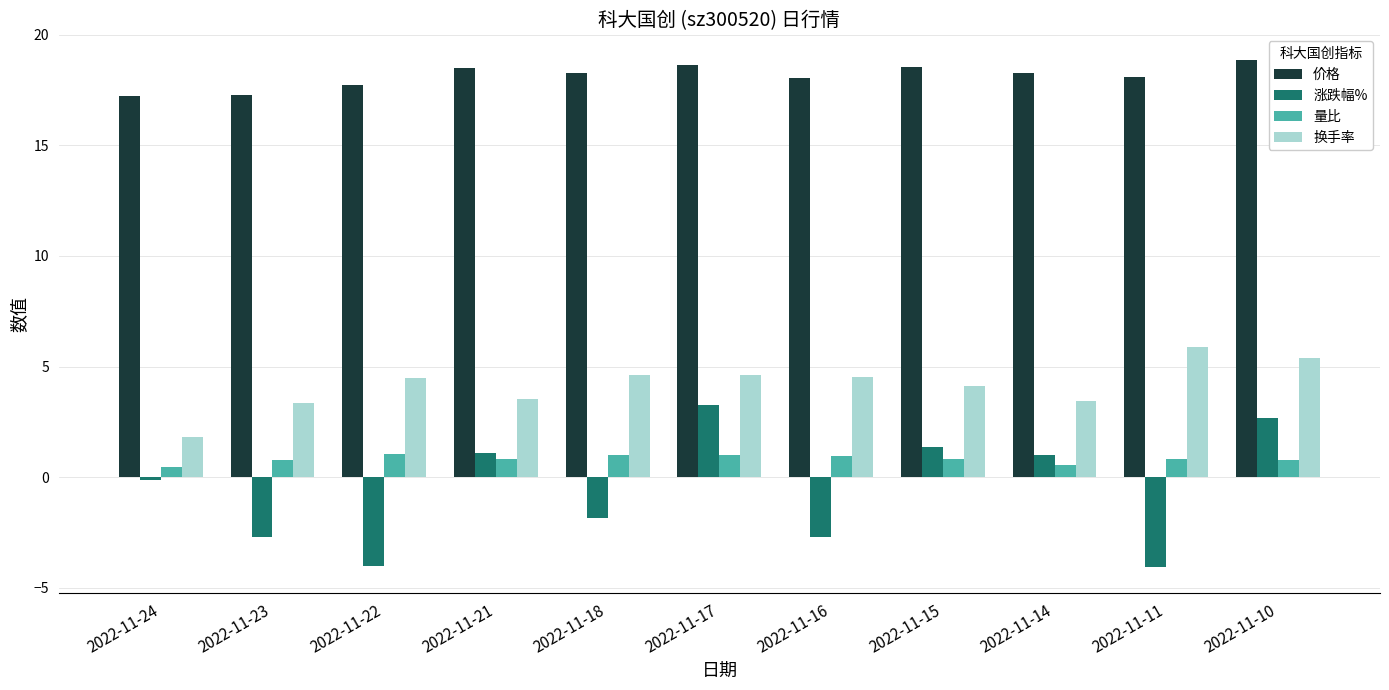

What are all the series names shown in the legend?

价格, 涨跌幅%, 量比, 换手率